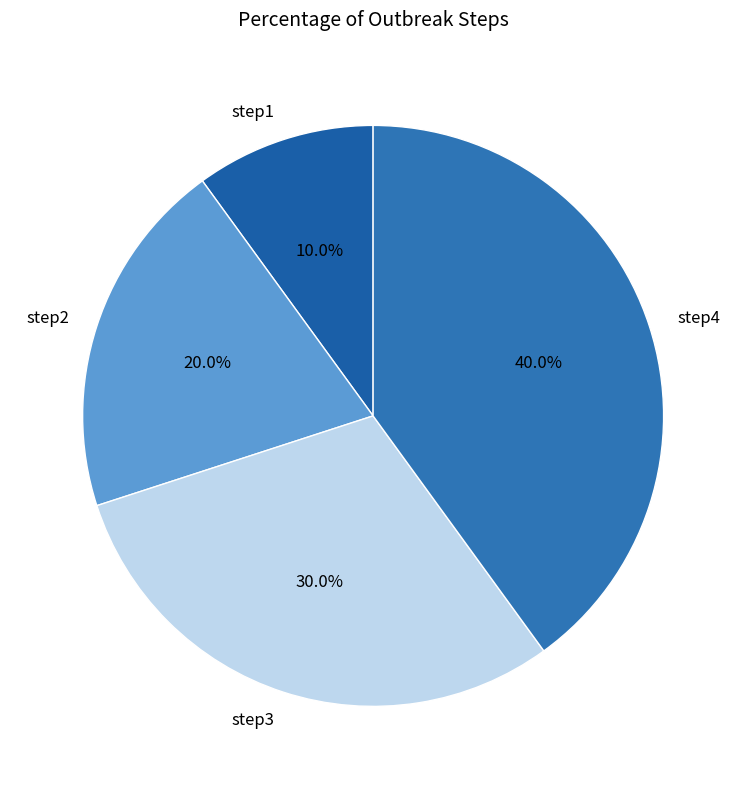

True or false: step3 accounts for 18% of the total.

False